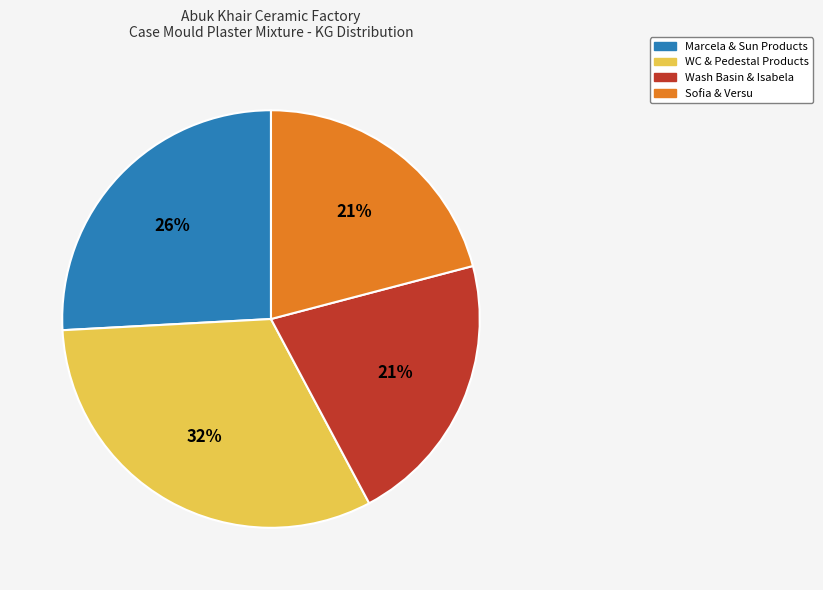

The Wash Basin & Isabela slice represents 21% of the pie. True or false?

True